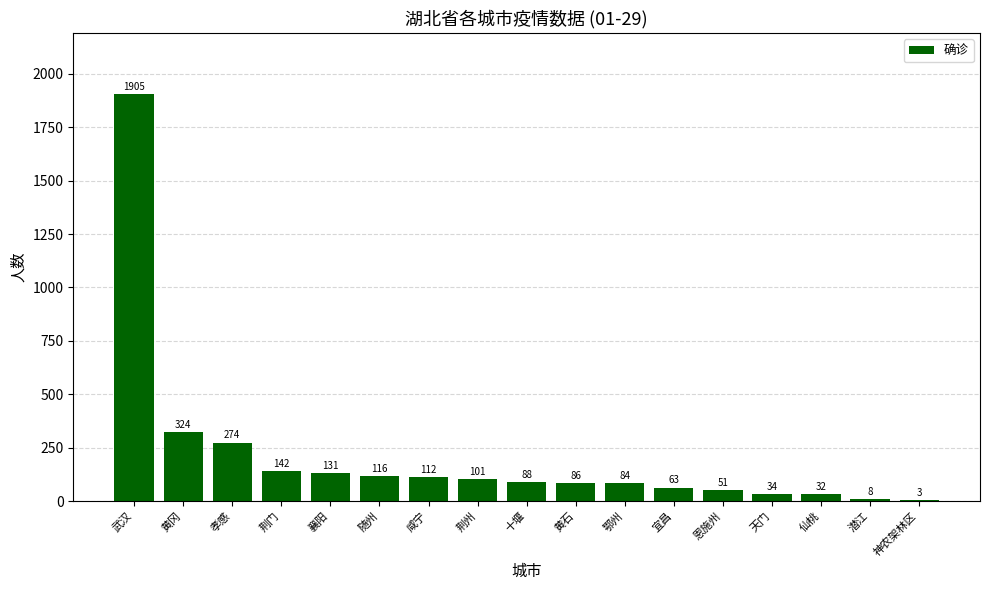

Is it true that the value at 黄冈 is 324?

True